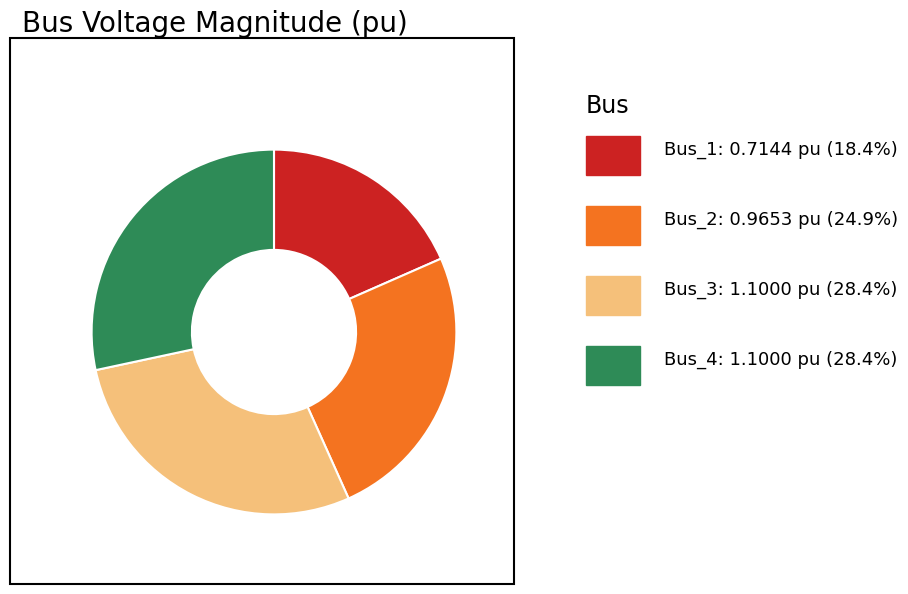

Is there a majority slice in this chart?

No